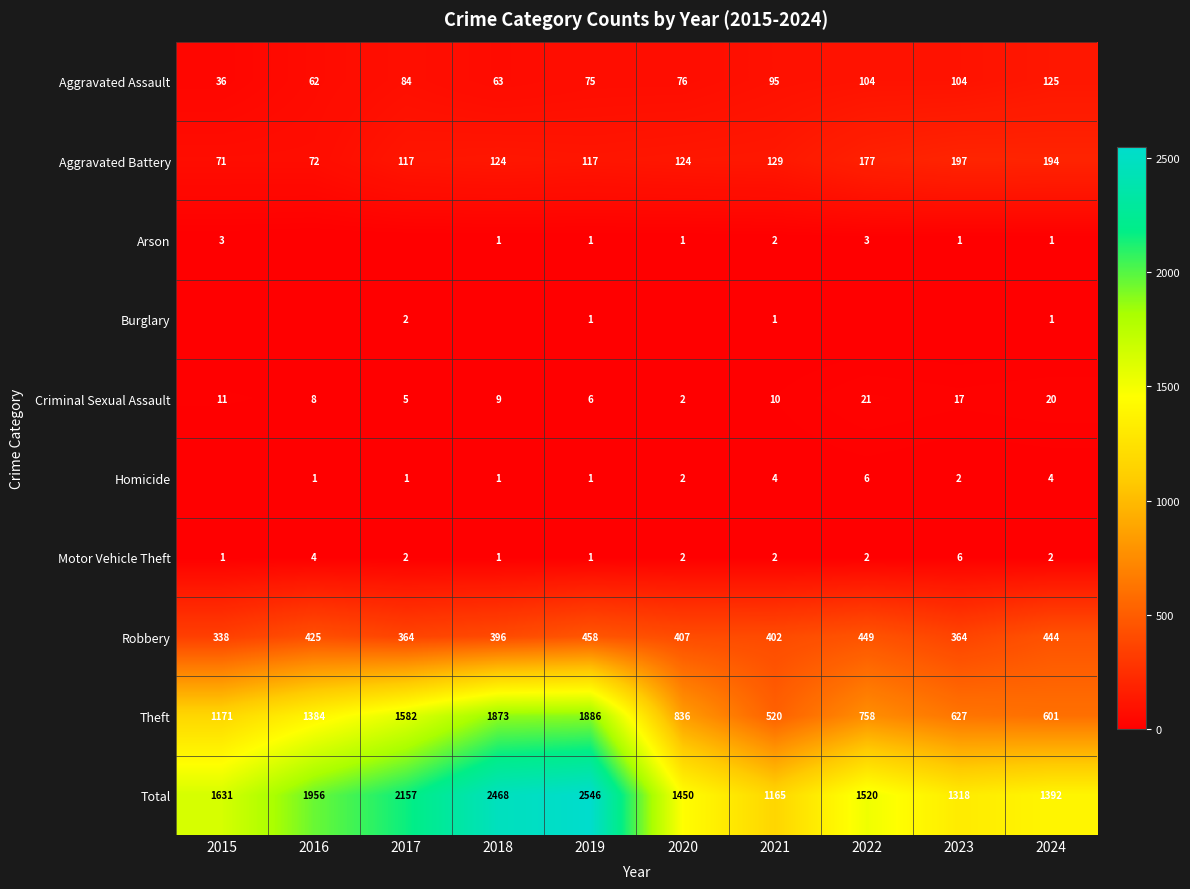

Between 2021 and 2018, which is larger?

2021